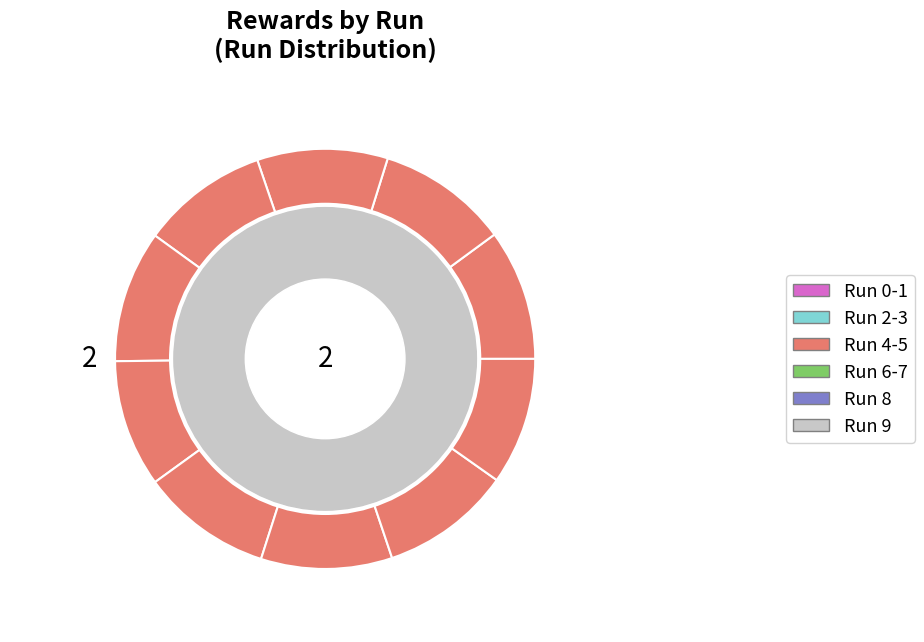

Does any single category account for the majority?

No